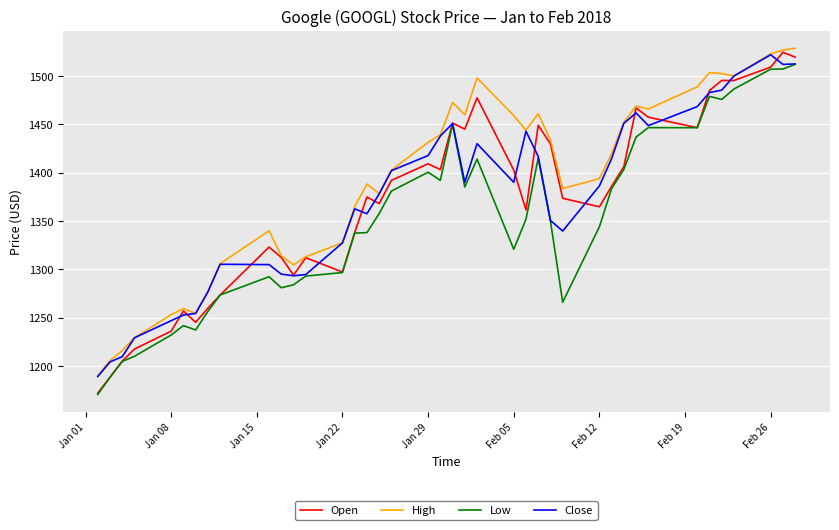

What is the lowest value of the High series?

1190.0